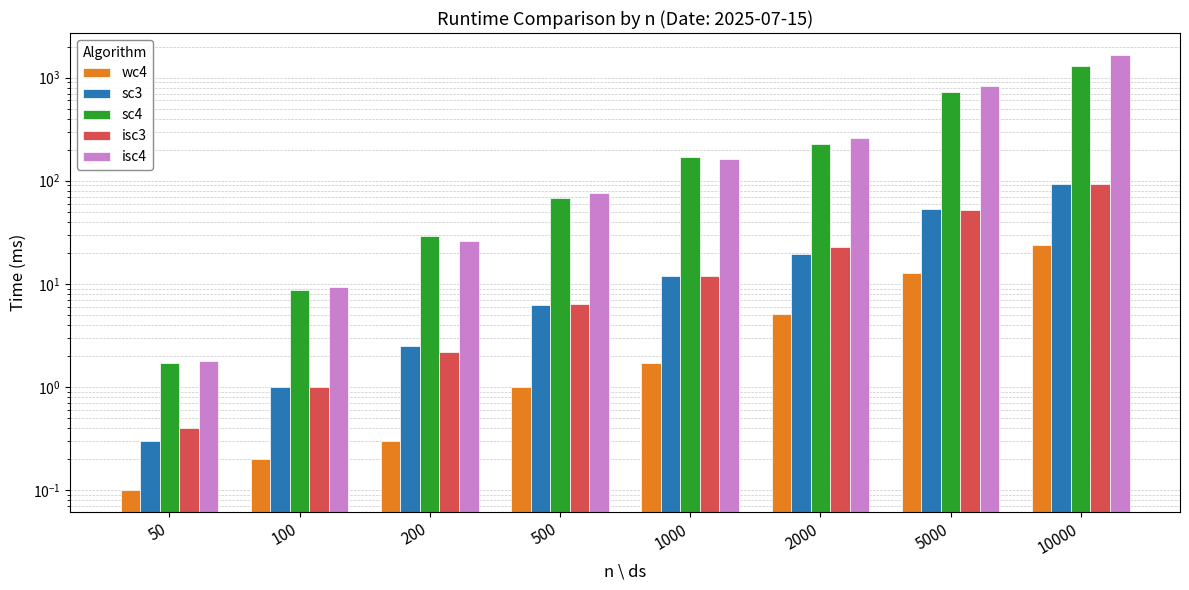

What is the difference between the highest and lowest values at 200?

29.1